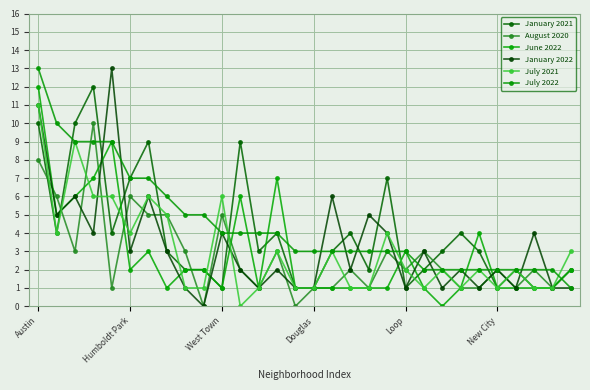

How many August 2020 values are between 1 and 3?

21